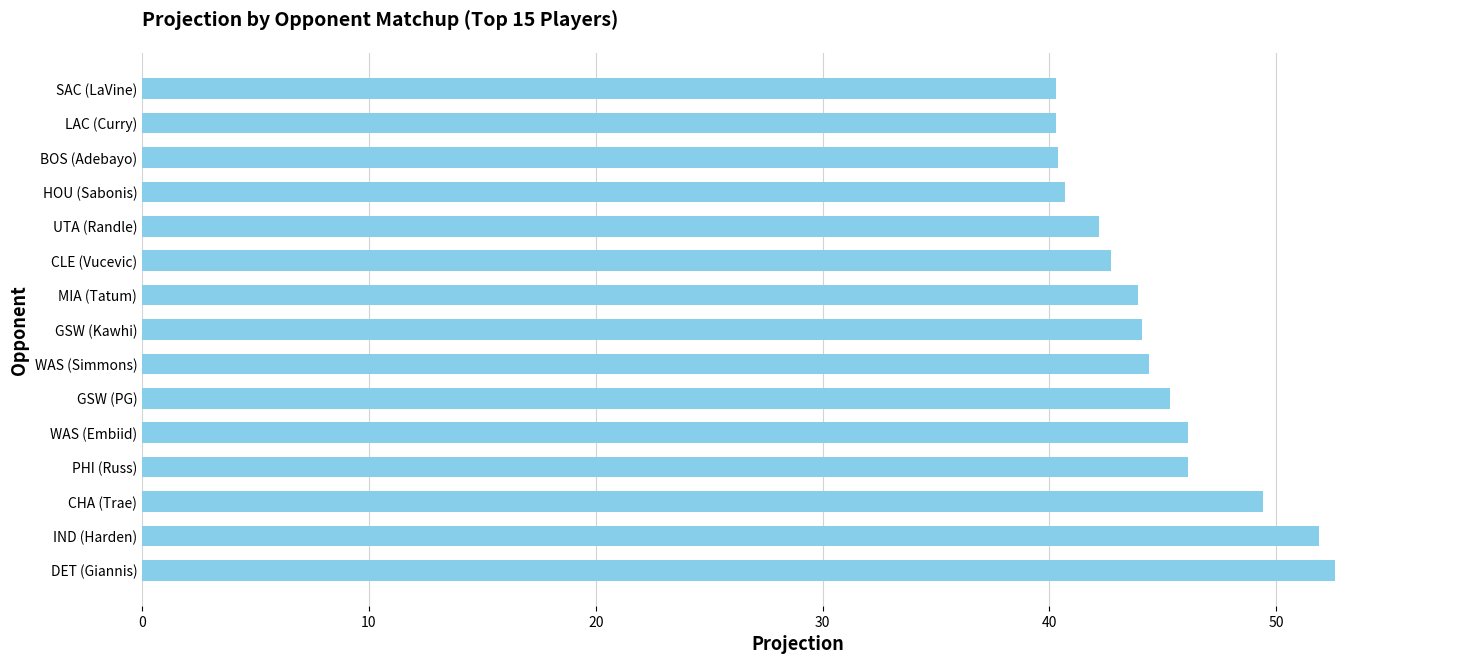

What is the minimum value shown in the chart?

40.3